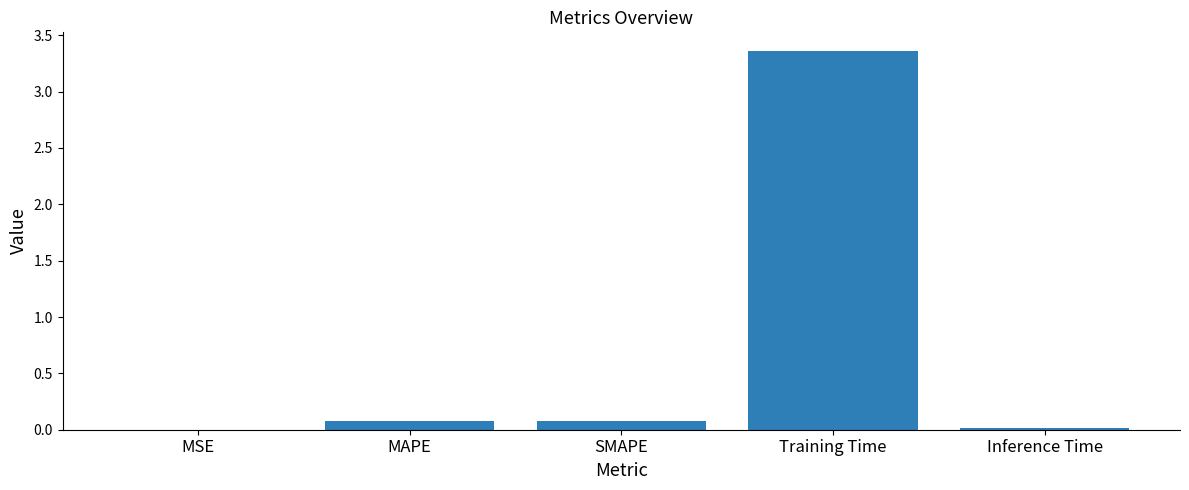

Between Inference Time and Training Time, which is larger?

Training Time